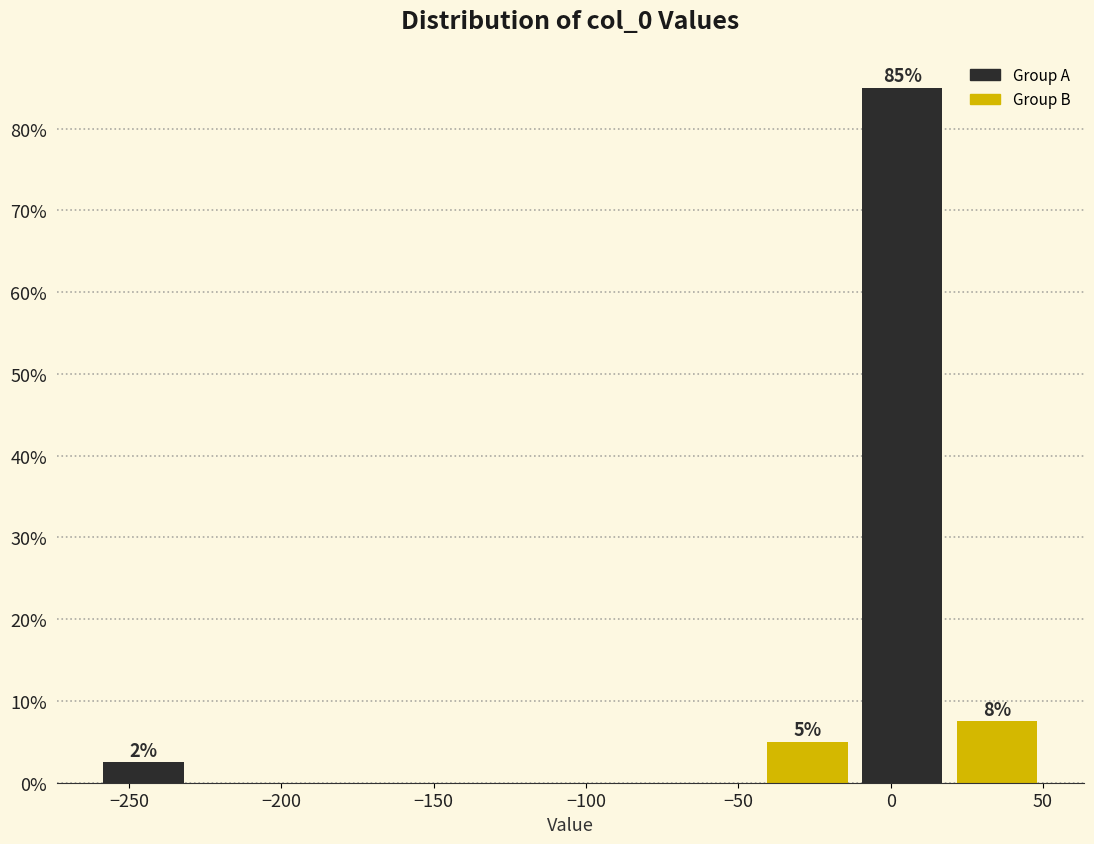

Over which range of the x-axis is the bar tallest?

-10 to 20